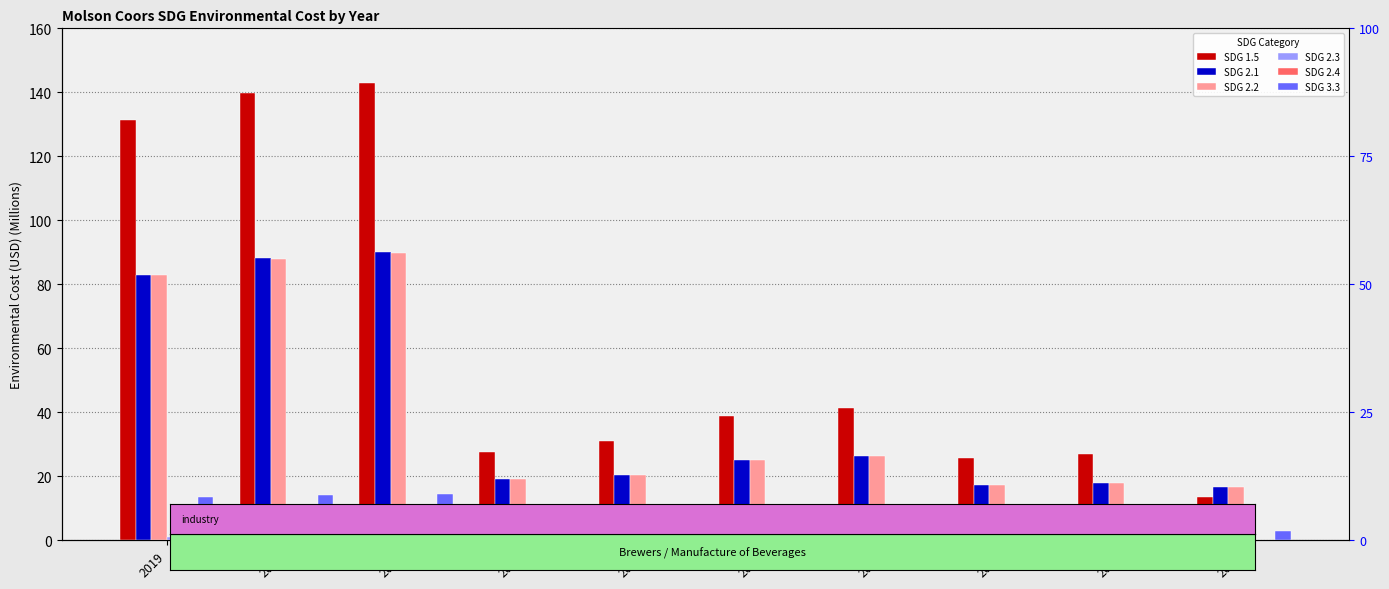

At 2018, list the series in order from smallest to largest.

SDG 2.3, SDG 2.4, SDG 3.3, SDG 2.2, SDG 2.1, SDG 1.5